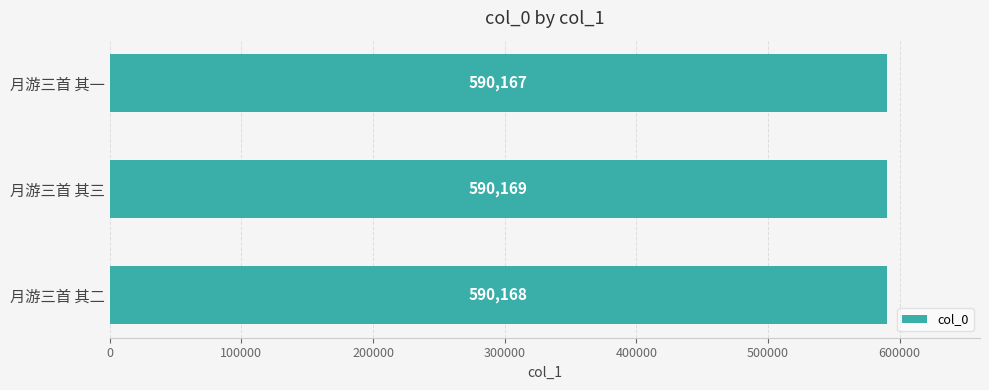

The chart shows a value of 590169 at 月游三首 其三. True or false?

True